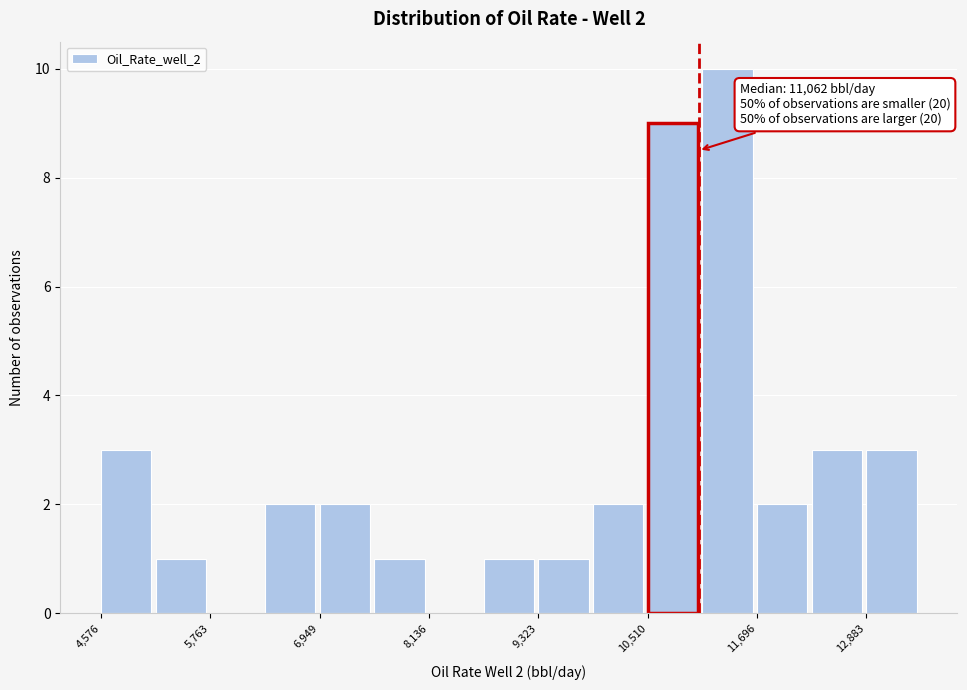

Around what value on the x-axis is the tallest bar? Give the approximate position of its centre, as read against the axis.

11400